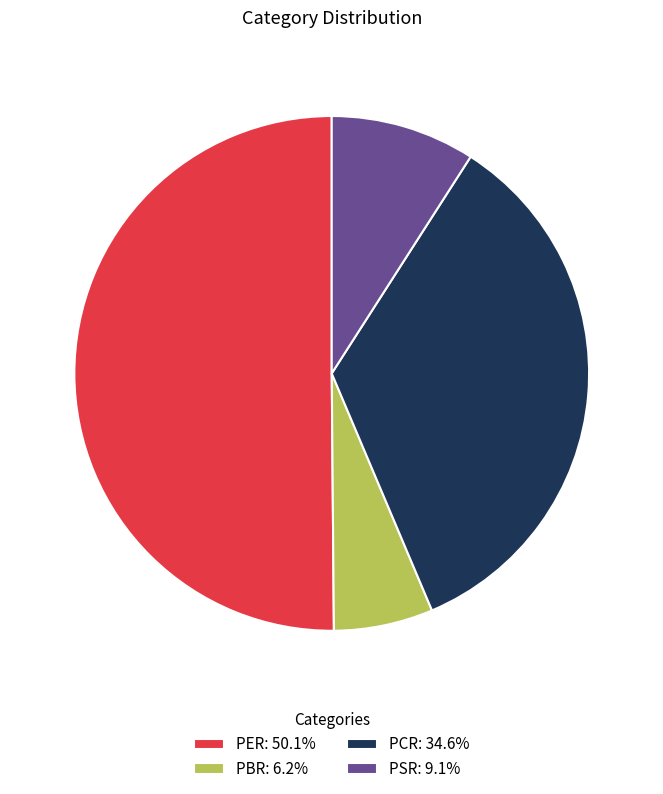

How many segments does this pie chart have?

4